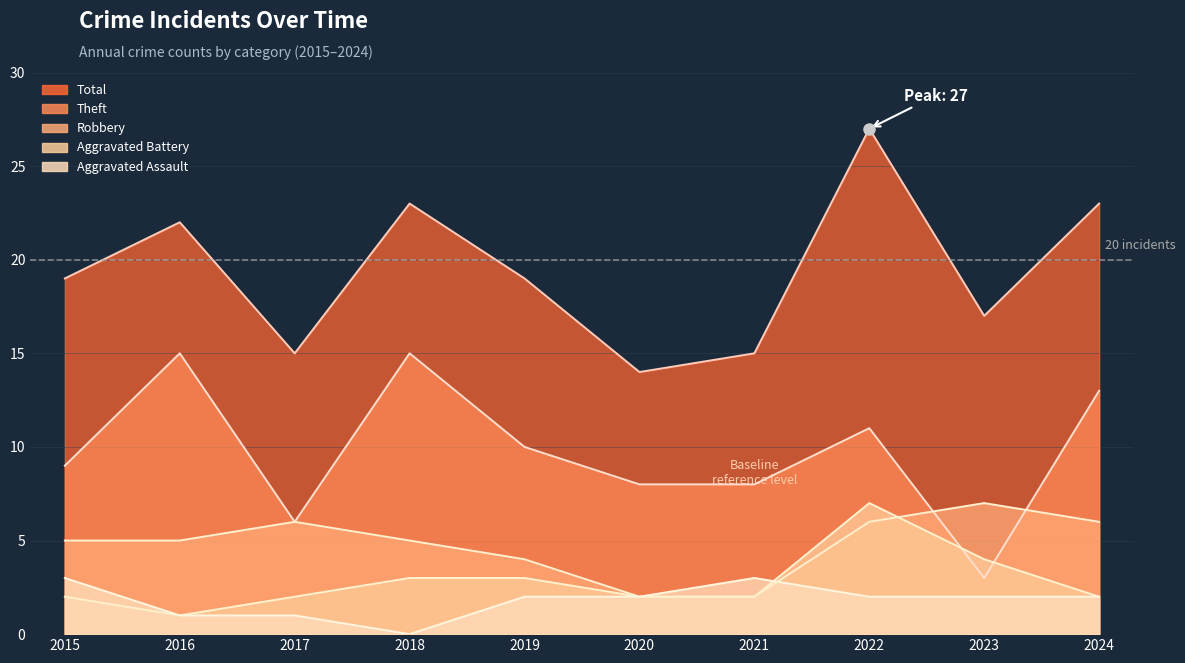

At which category does Aggravated Assault reach its first local valley?

2018